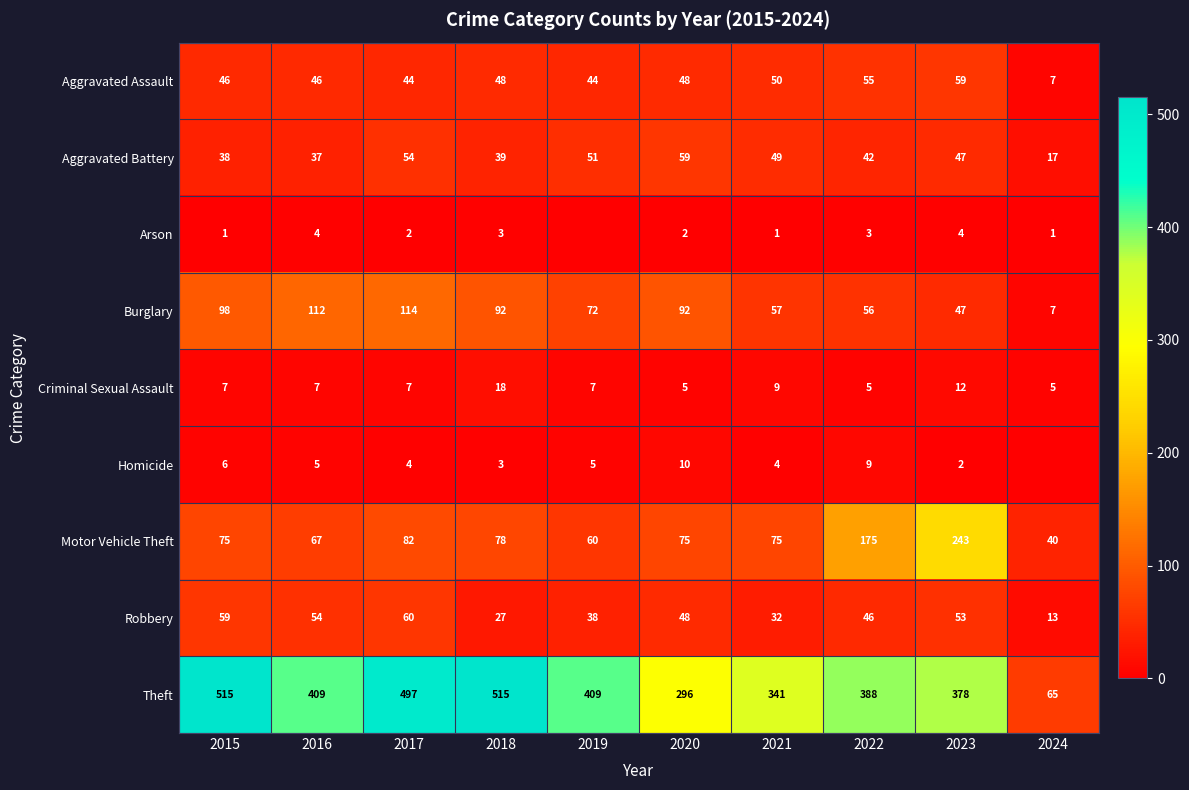

True or false: Homicide has a value of 5 at 2016.

True